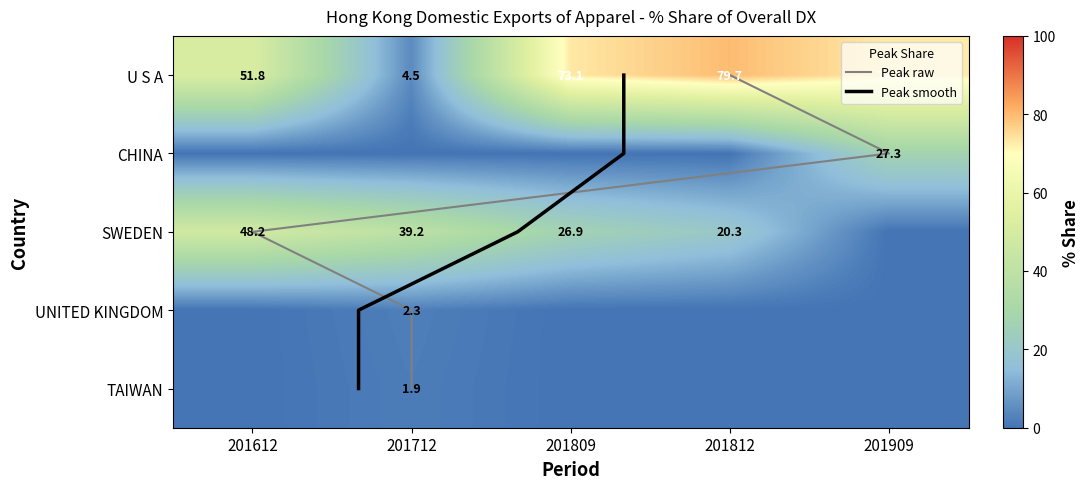

The UNITED KINGDOM series shows 0.0 at 201612. True or false?

True